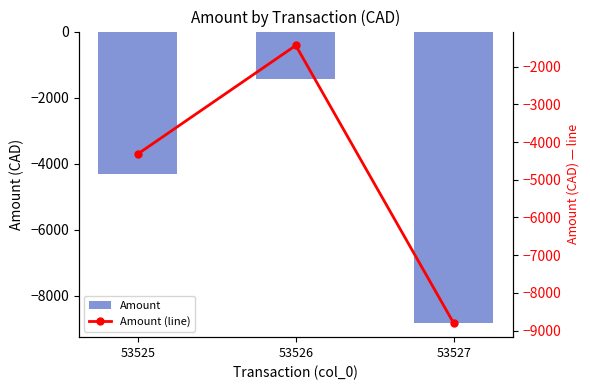

What is the greatest value displayed?

-1438.5